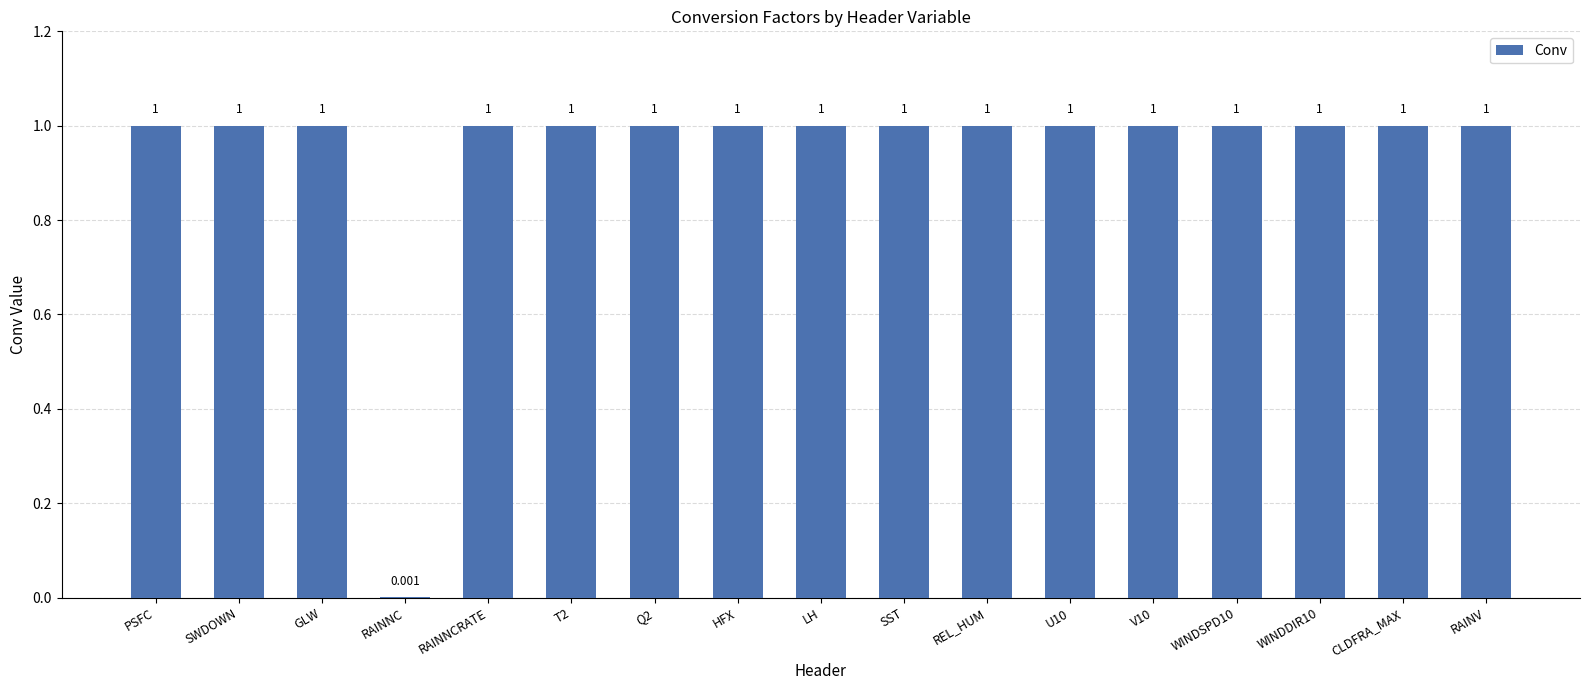

At which label is the value closest to 0?

RAINNC